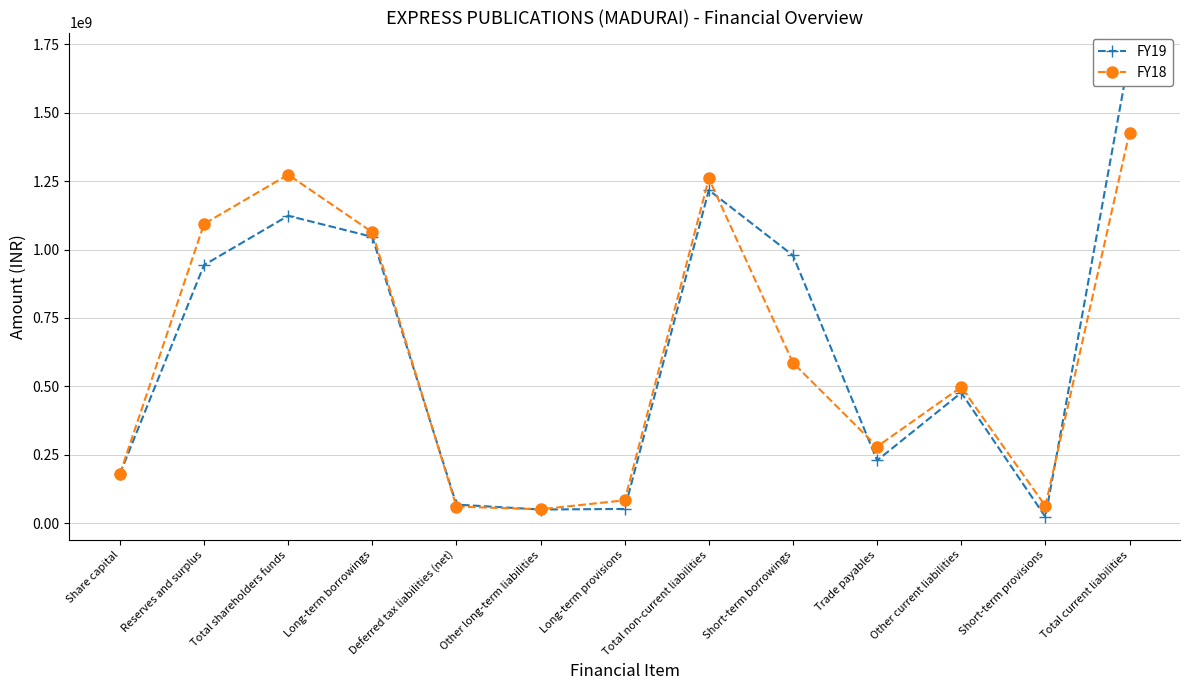

Where do FY18 and FY19 first cross each other?

Long-term borrowings and Deferred tax liabilities (net)